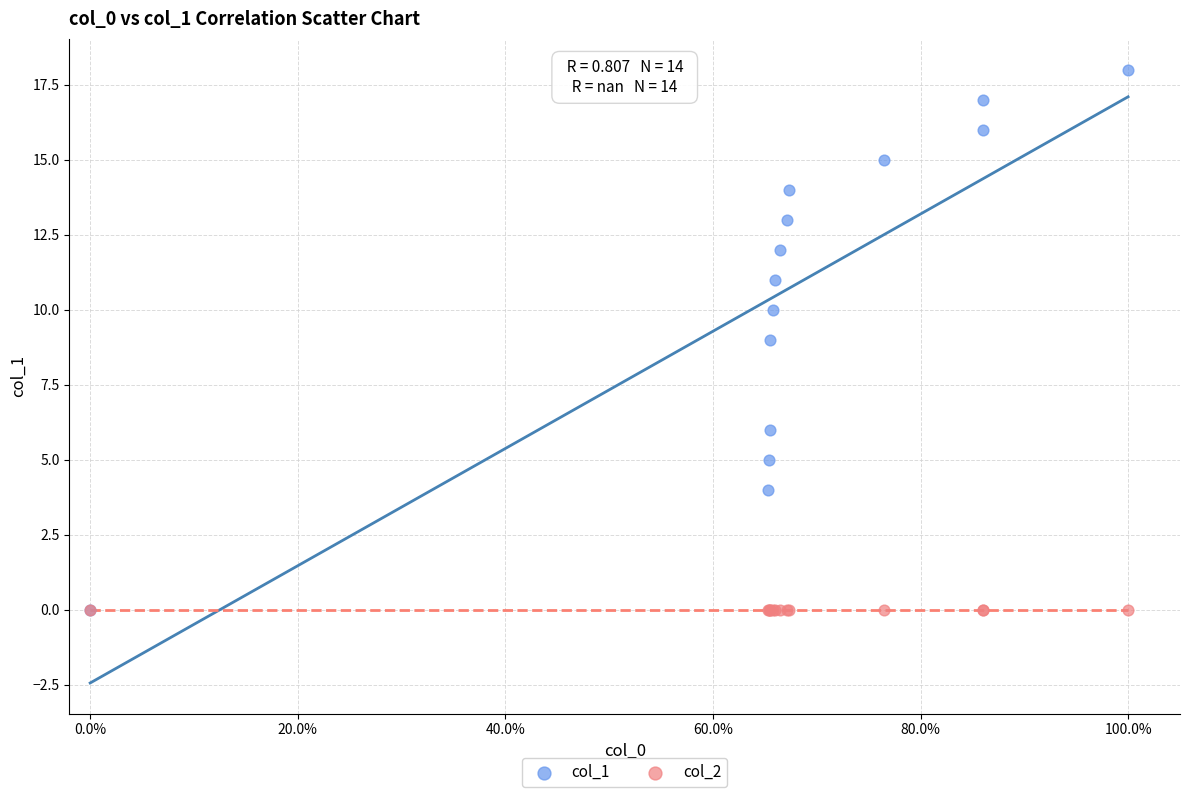

Which series reaches the maximum Y coordinate?

col_1